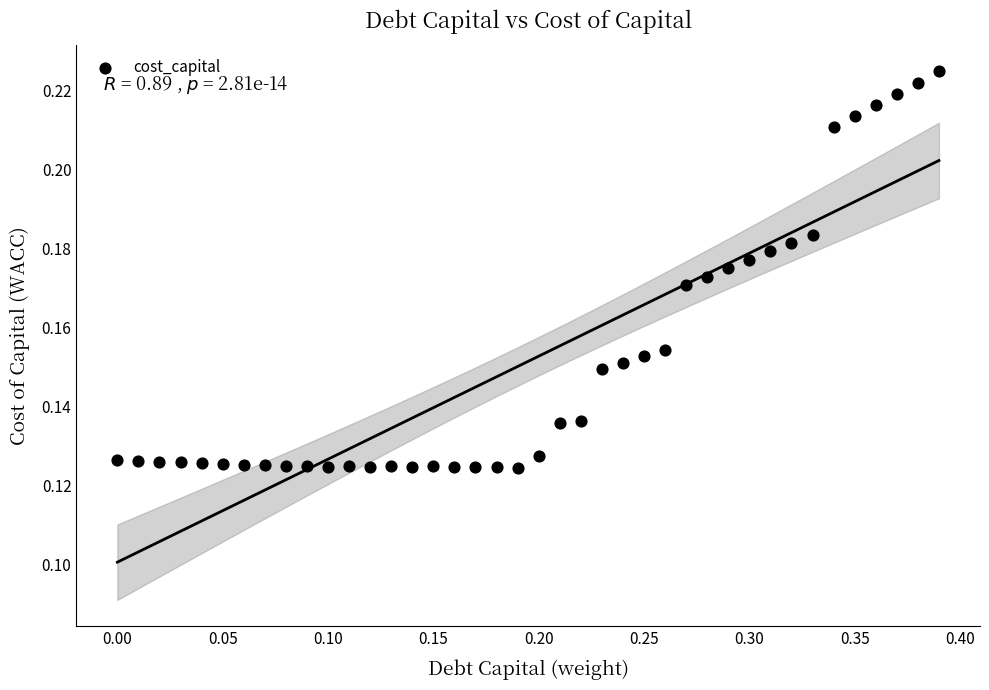

What is the range of X values (max minus min)?

0.4